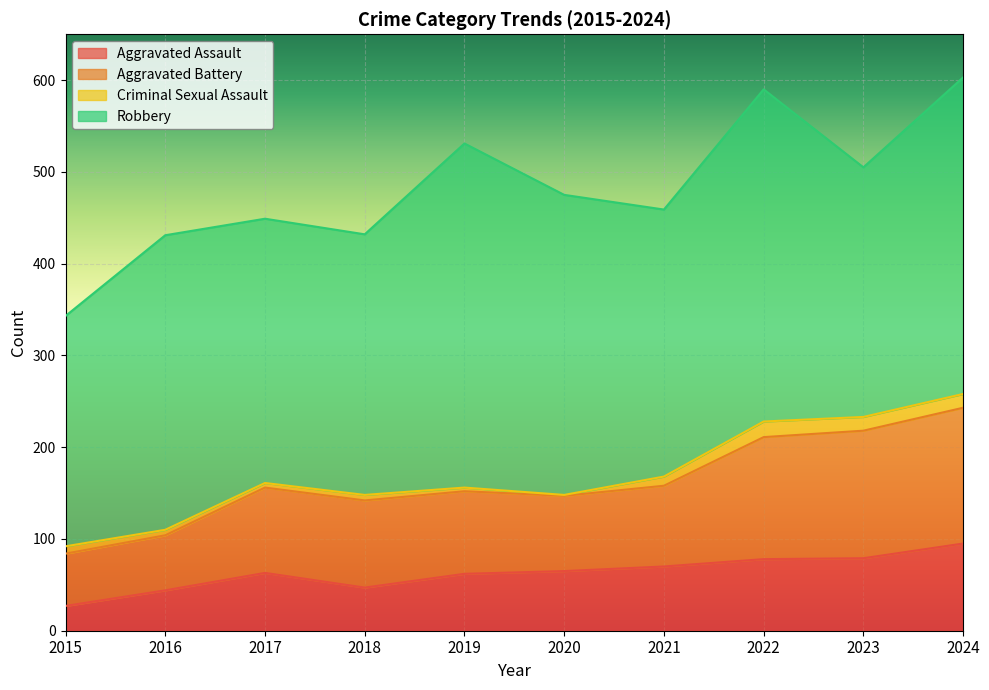

Where is Aggravated Assault nearest to the value 61?

2019